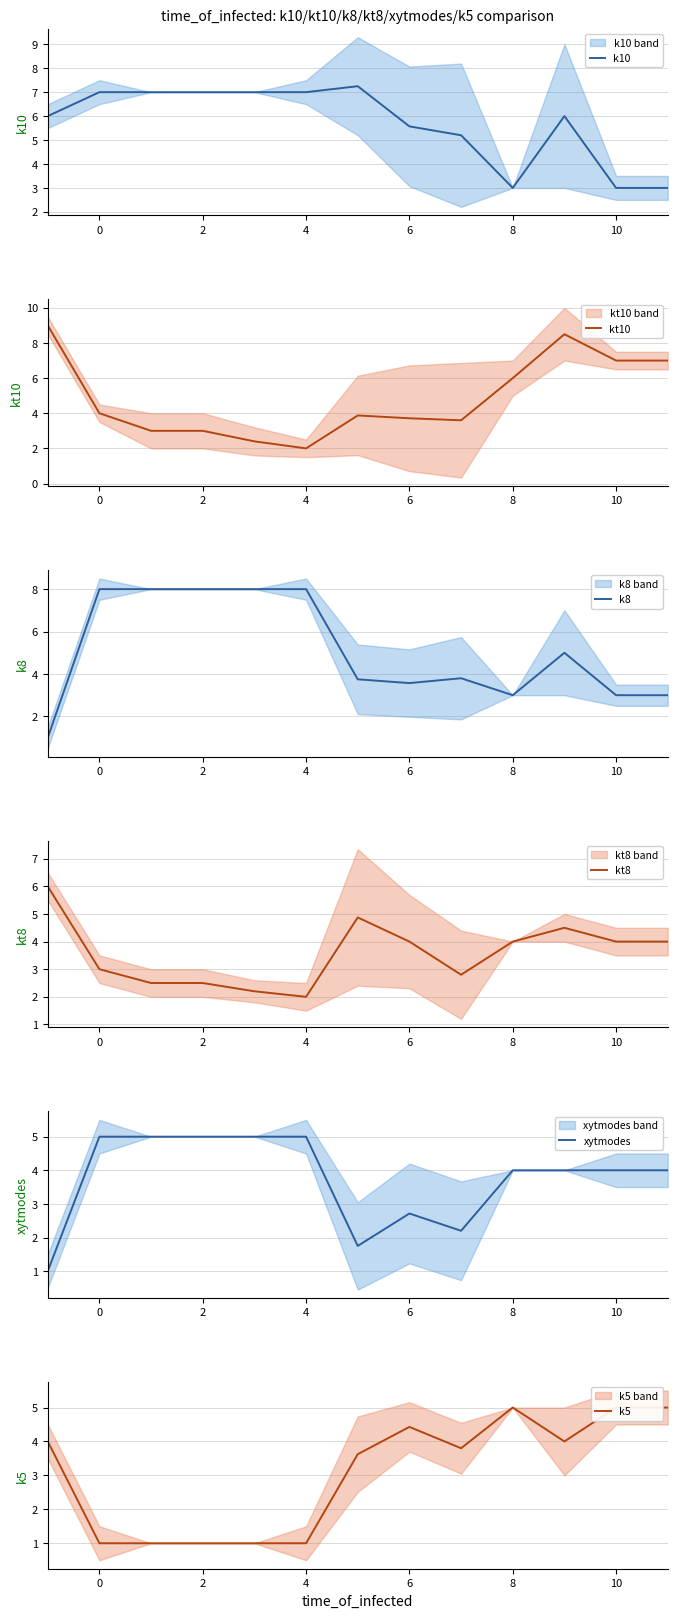

In k10, how many points are higher than both neighbors (excluding endpoints)?

2